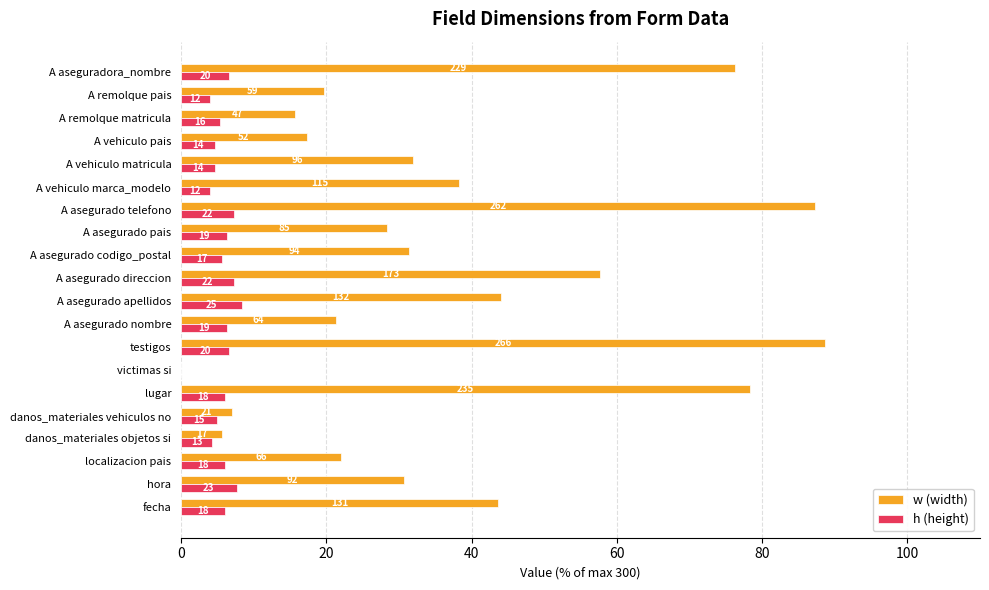

What are all the series names shown in the legend?

w (width), h (height)